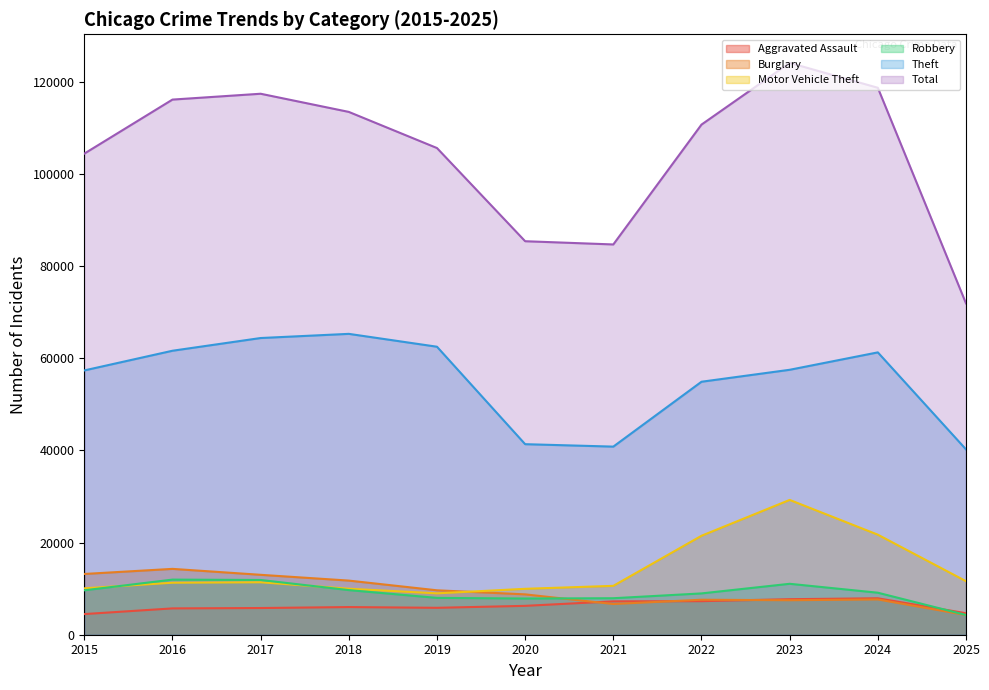

Reading left to right, extract all data points from this chart.

Aggravated Assault: 4480	5713	5793	6002	5841	6265	7242	7281	7712	7905	4664
Burglary: 13184	14289	13001	11747	9639	8758	6661	7594	7486	7654	4277
Motor Vehicle Theft: 10068	11285	11380	9985	8978	9962	10605	21472	29255	21710	11617
Robbery: 9638	11960	11881	9681	7995	7855	7920	8964	11052	9116	4283
Theft: 57353	61625	64386	65290	62498	41350	40821	54899	57493	61272	40221
Total: 104400	116129	117397	113456	105615	85393	84692	110701	124095	118692	71901